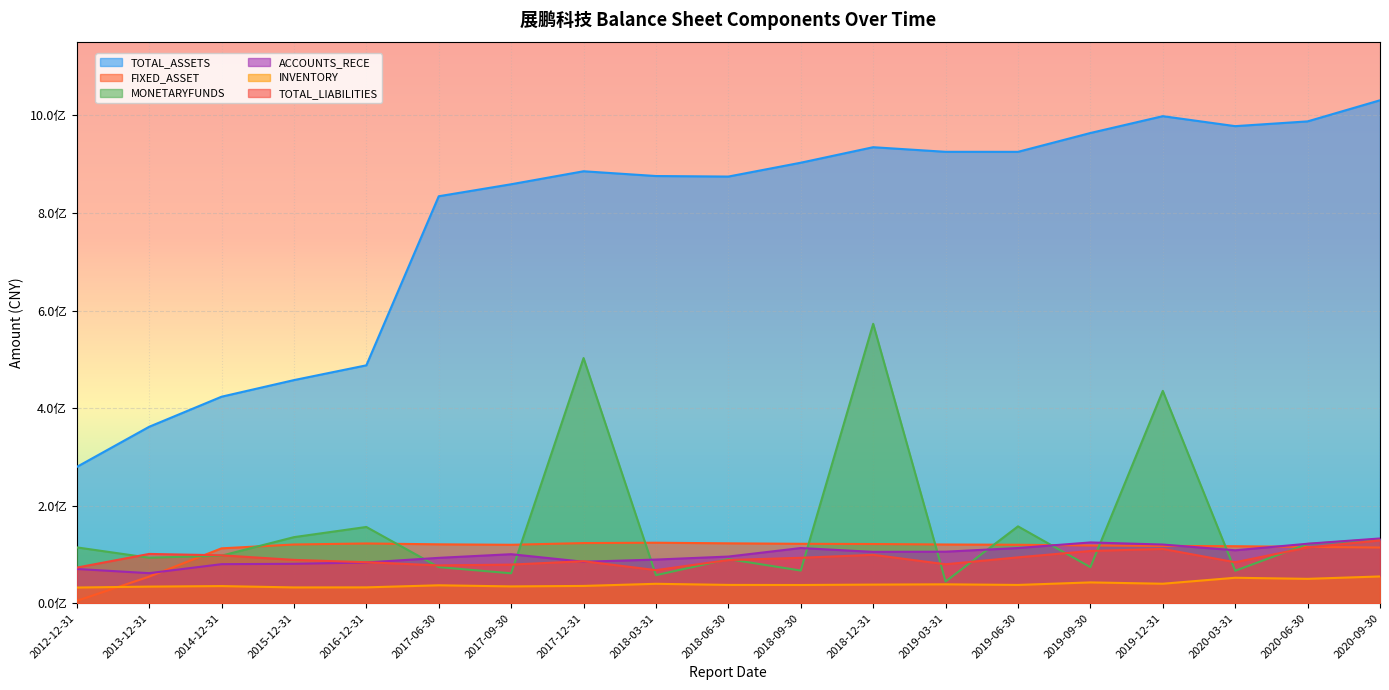

At how many categories does at least one series exceed 644934302?

14